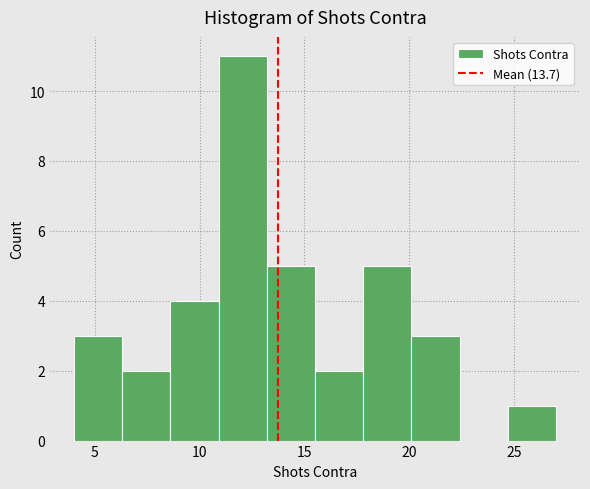

Over which range of the x-axis is the bar tallest?

10.9 to 13.2